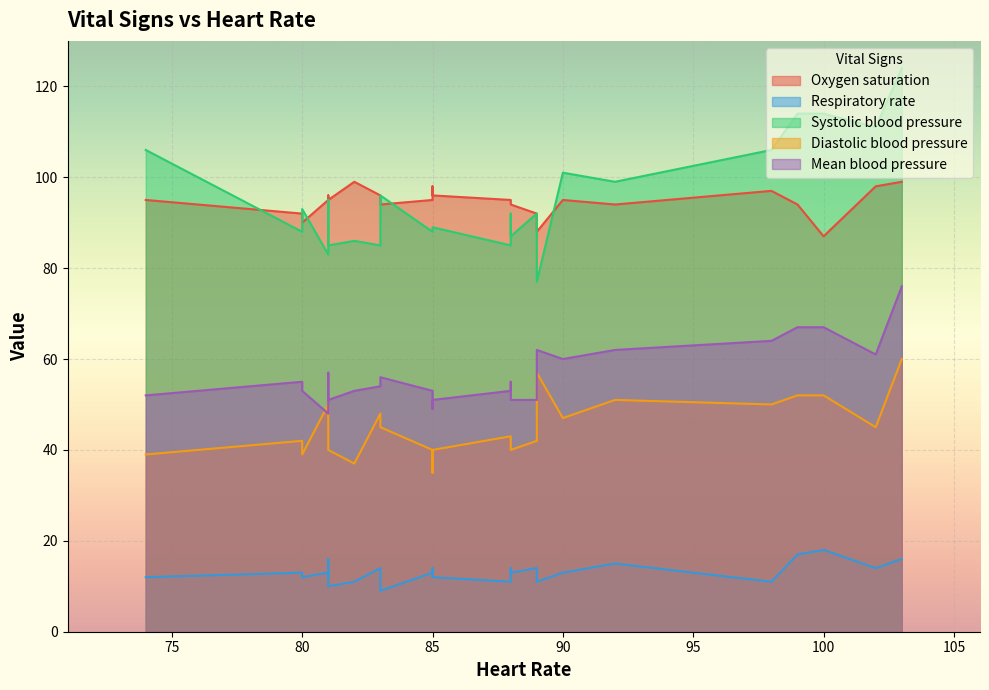

True or false: Diastolic blood pressure and Respiratory rate intersect in this chart.

False